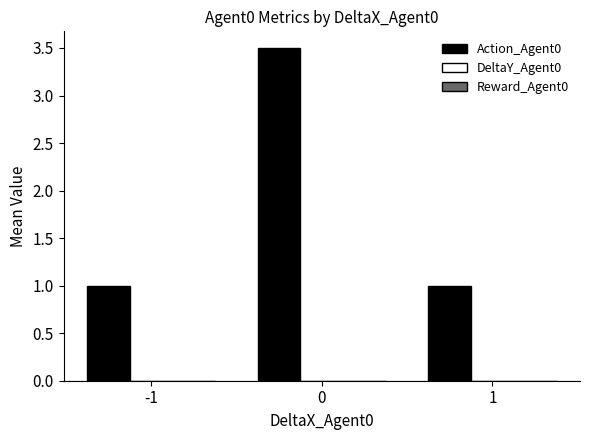

True or false: the data shows 1.6 at 0.

False